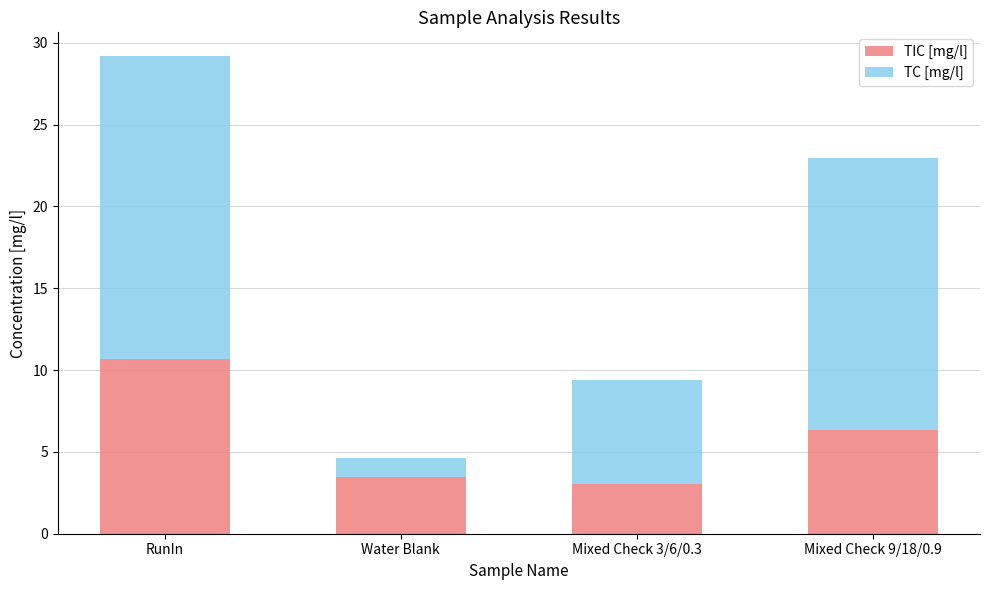

How many bars are there in total?

4